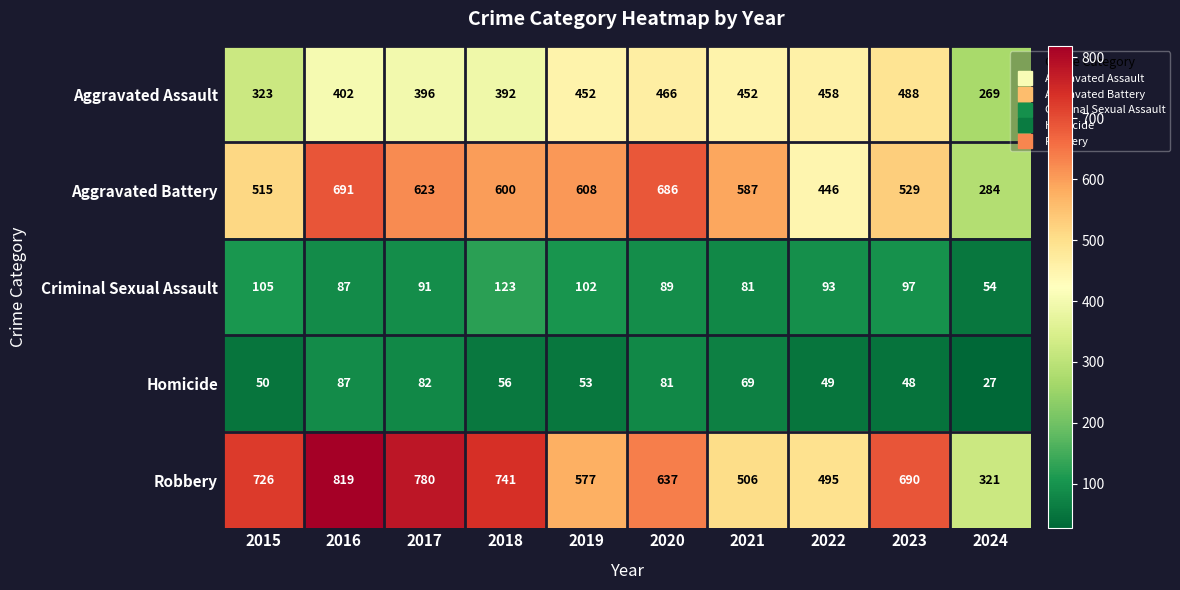

Where is Homicide nearest to the value 57?

2018